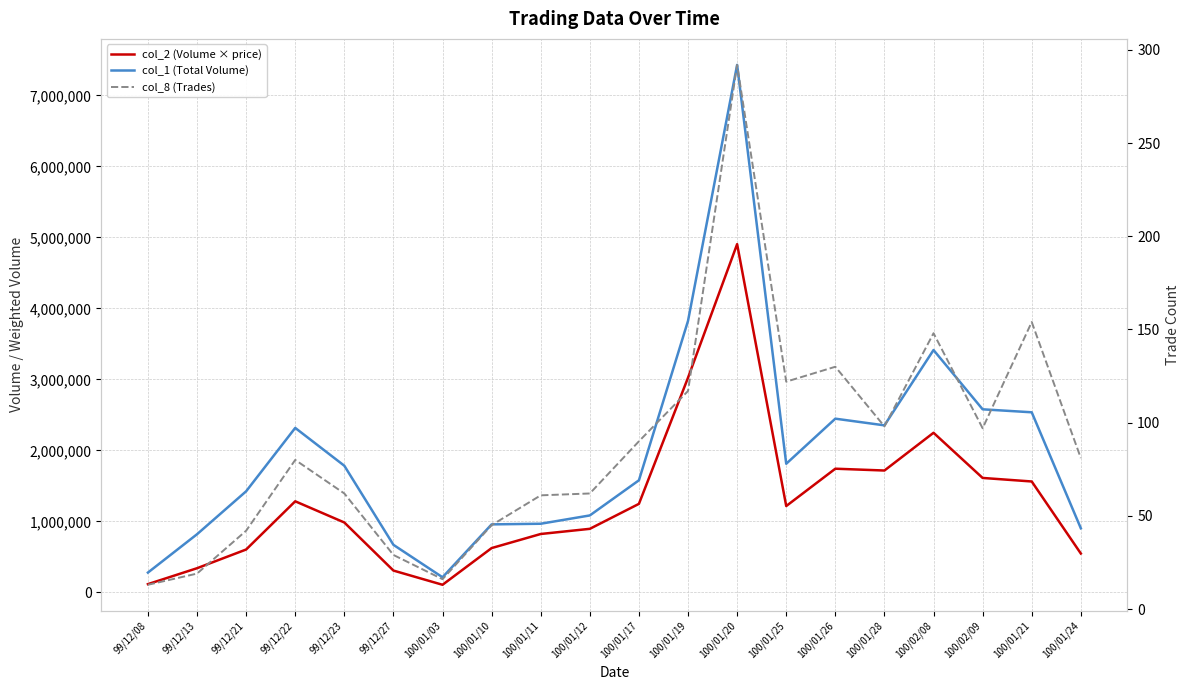

Reading left to right, transcribe all the data shown in this chart.

col_2 (Volume × price): 99/12/08=116220	99/12/13=340360	99/12/21=603860	99/12/22=1283090	99/12/23=984690	99/12/27=307380	100/01/03=107160	100/01/10=624200	100/01/11=822620	100/01/12=895290	100/01/17=1247120	100/01/19=3024260	100/01/20=4905670	100/01/25=1216390	100/01/26=1742250	100/01/28=1716710	100/02/08=2248330	100/02/09=1612200	100/01/21=1562320	100/01/24=547650
col_1 (Total Volume): 99/12/08=279000	99/12/13=819000	99/12/21=1424000	99/12/22=2317000	99/12/23=1784000	99/12/27=670000	100/01/03=213000	100/01/10=958000	100/01/11=967000	100/01/12=1084000	100/01/17=1579000	100/01/19=3825000	100/01/20=7431000	100/01/25=1812000	100/01/26=2447000	100/01/28=2353000	100/02/08=3414000	100/02/09=2579000	100/01/21=2537000	100/01/24=903000
col_8 (Trades): 99/12/08=13	99/12/13=19	99/12/21=42	99/12/22=80	99/12/23=62	99/12/27=29	100/01/03=16	100/01/10=45	100/01/11=61	100/01/12=62	100/01/17=90	100/01/19=117	100/01/20=292	100/01/25=122	100/01/26=130	100/01/28=98	100/02/08=148	100/02/09=97	100/01/21=154	100/01/24=81